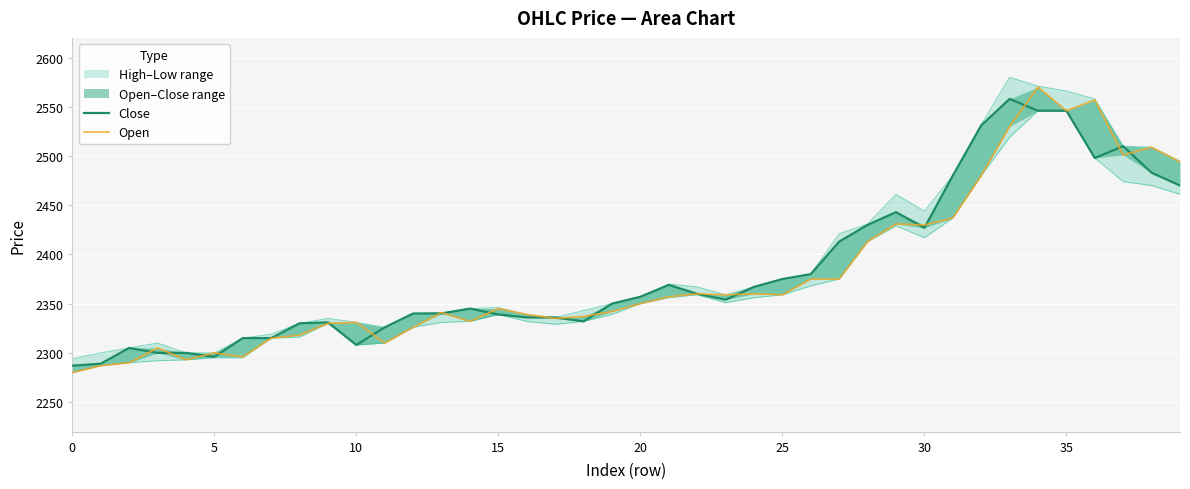

True or false: Open and Close intersect in this chart.

True